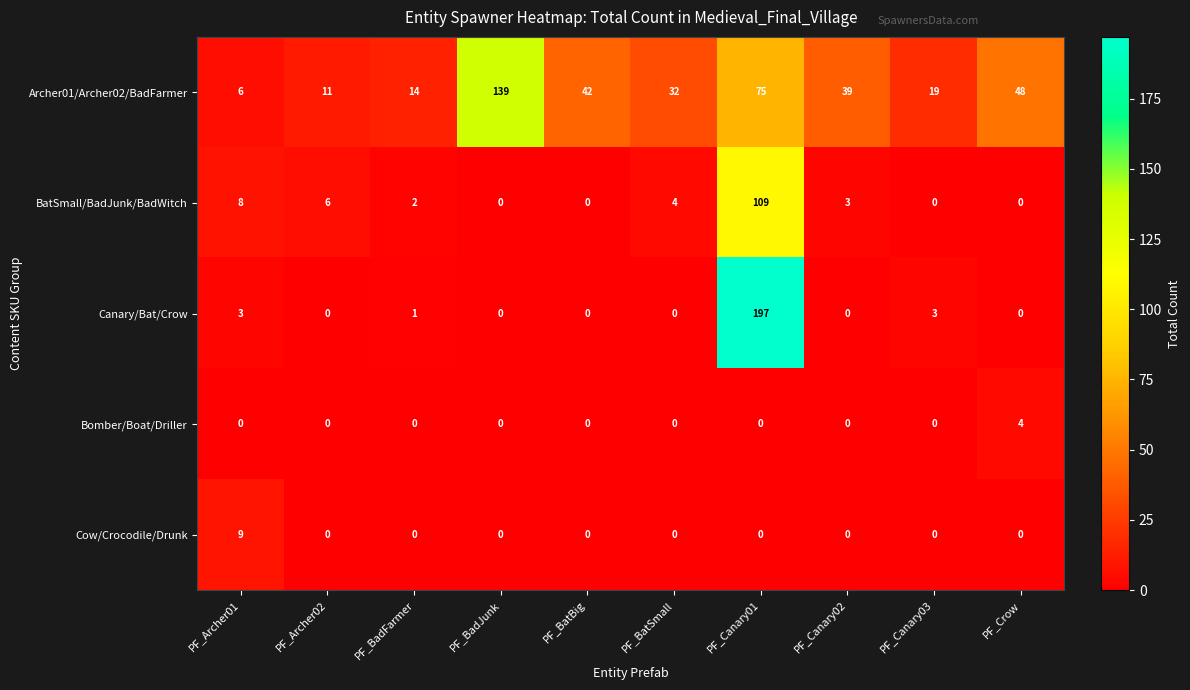

At which label does Archer01/Archer02/BadFarmer reach its peak?

PF_BadJunk